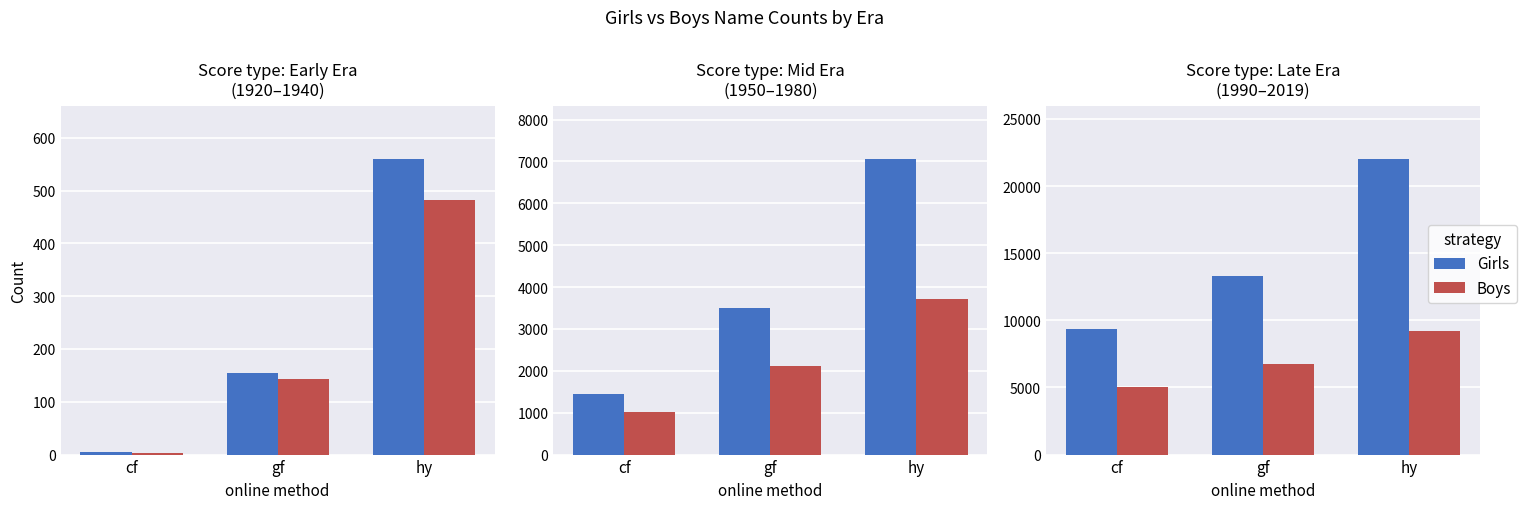

List the labels in order of Boys value, largest first.

hy, gf, cf